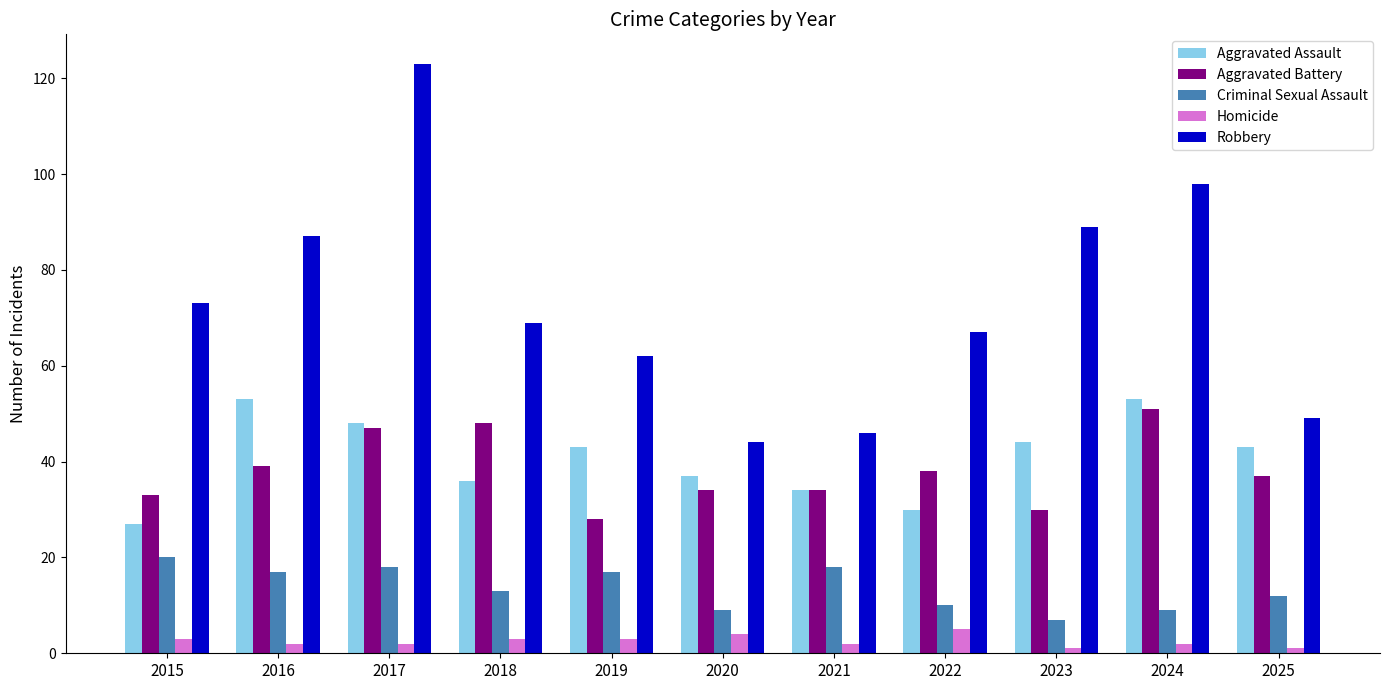

What are all the series names shown in the legend?

Aggravated Assault, Aggravated Battery, Criminal Sexual Assault, Homicide, Robbery